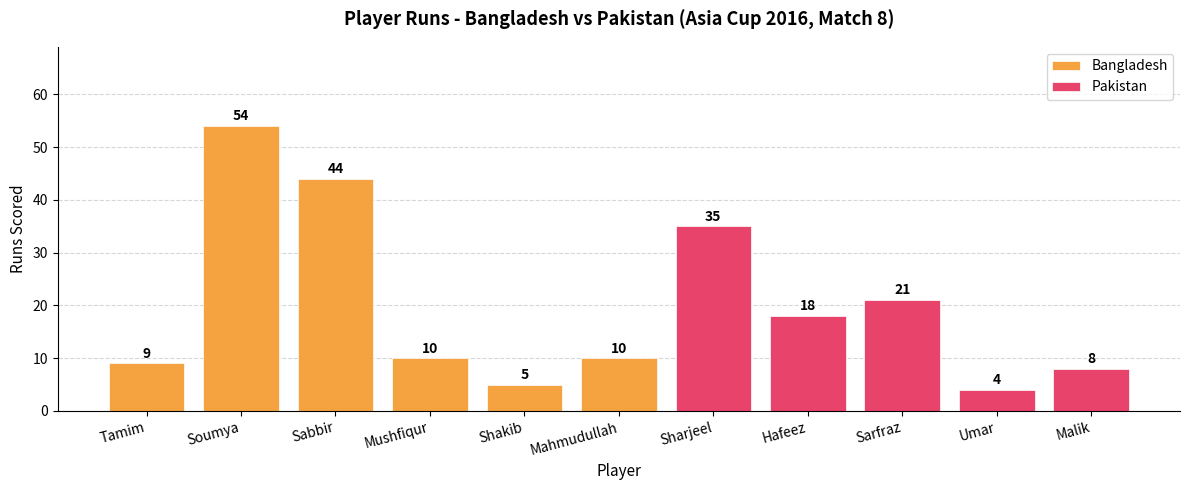

What is the label of the 8th bar from the right?

Mushfiqur Rahim